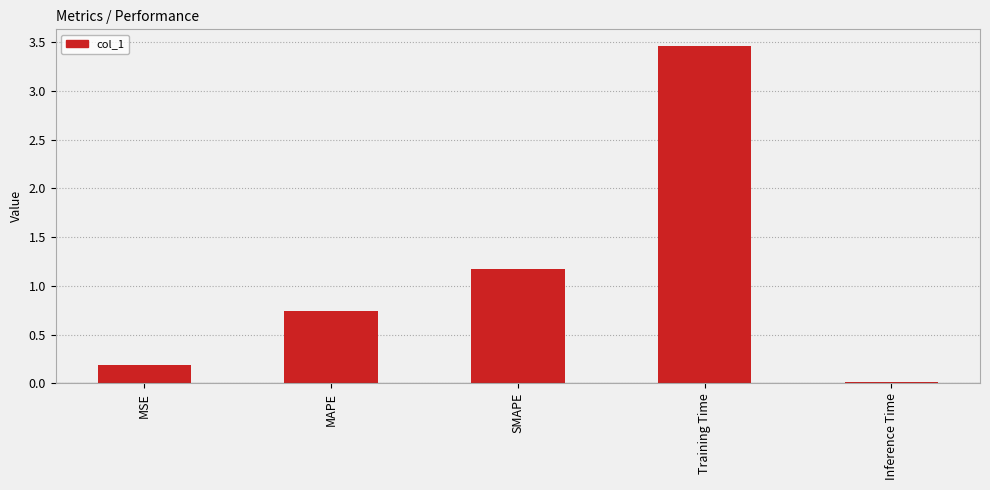

Does the chart contain any negative values?

No